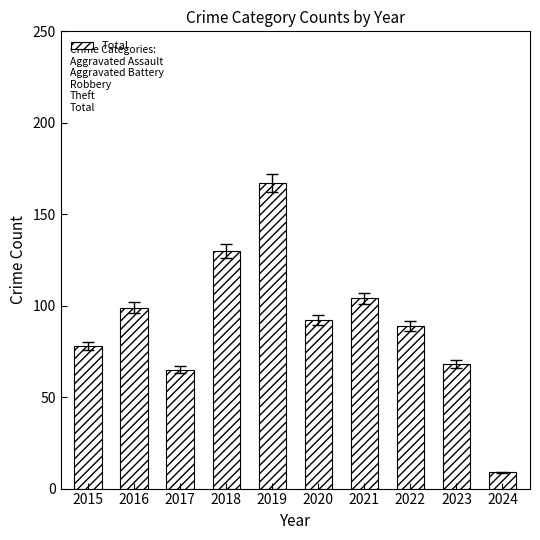

Does the chart contain any negative values?

No